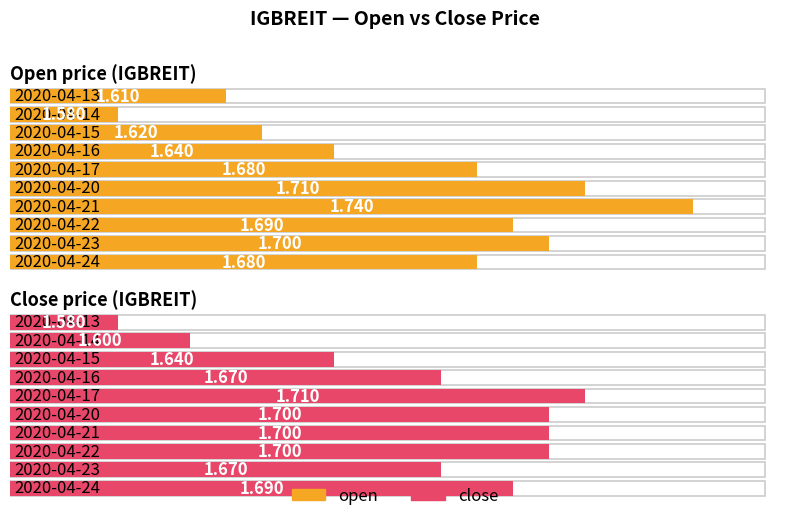

What is the difference between the maximum and minimum values in the close series?

0.1